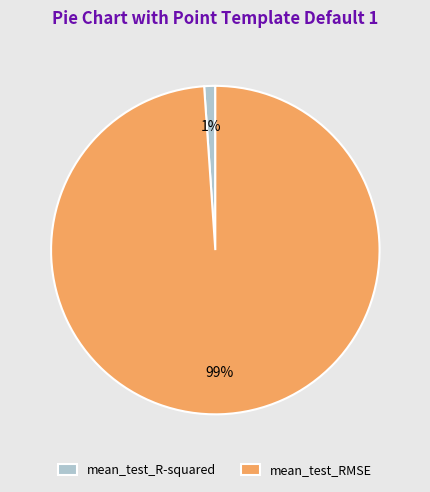

Rank the categories by value from highest to lowest.

mean_test_RMSE, mean_test_R-squared